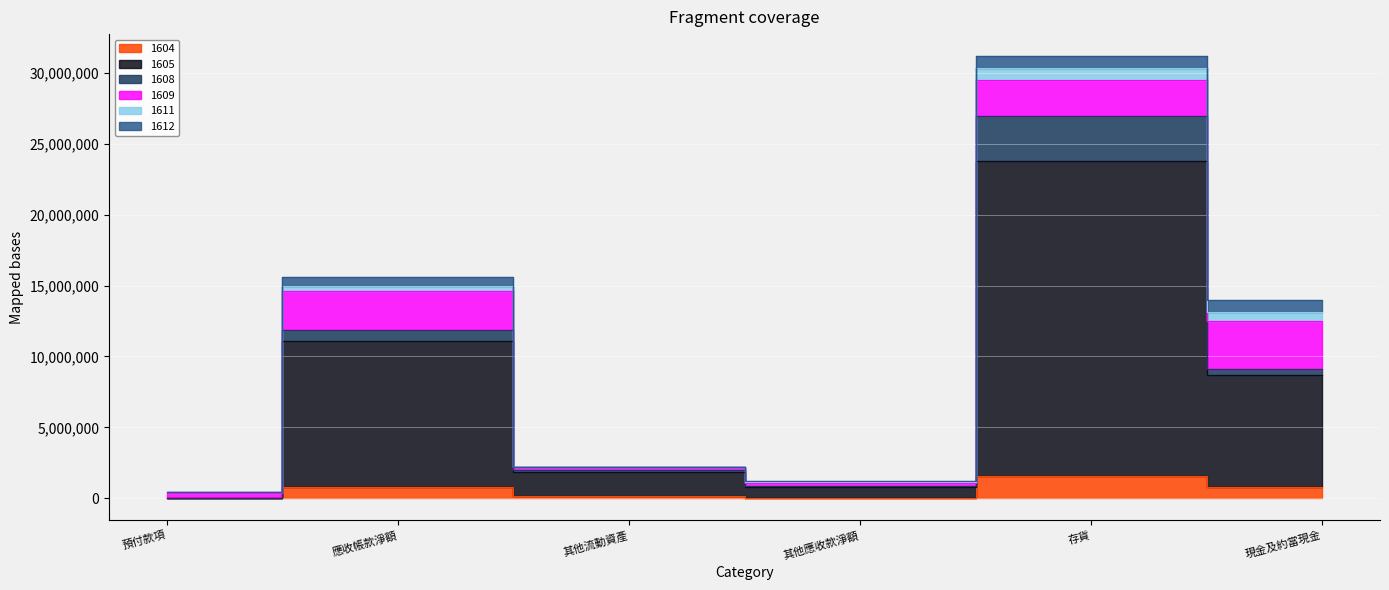

Between 其他應收款淨額 and 存貨, which series saw the biggest shift?

1605